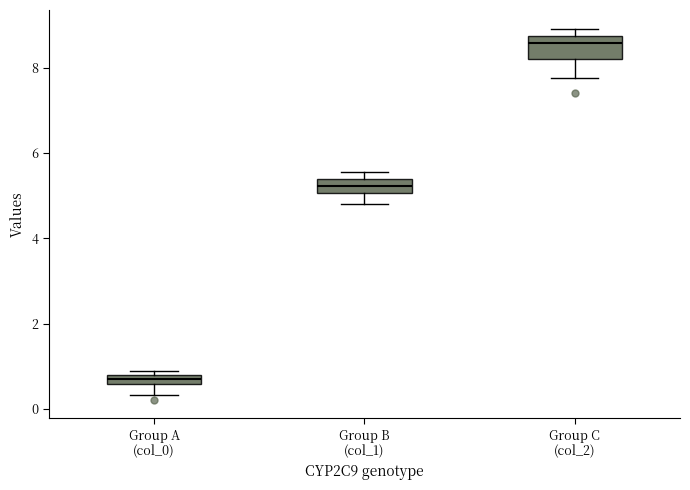

Where does the lower whisker of the box for Group C (col_2) end on the y-axis? The values are not printed on the chart, so give them approximately, as read against the axis.

7.8